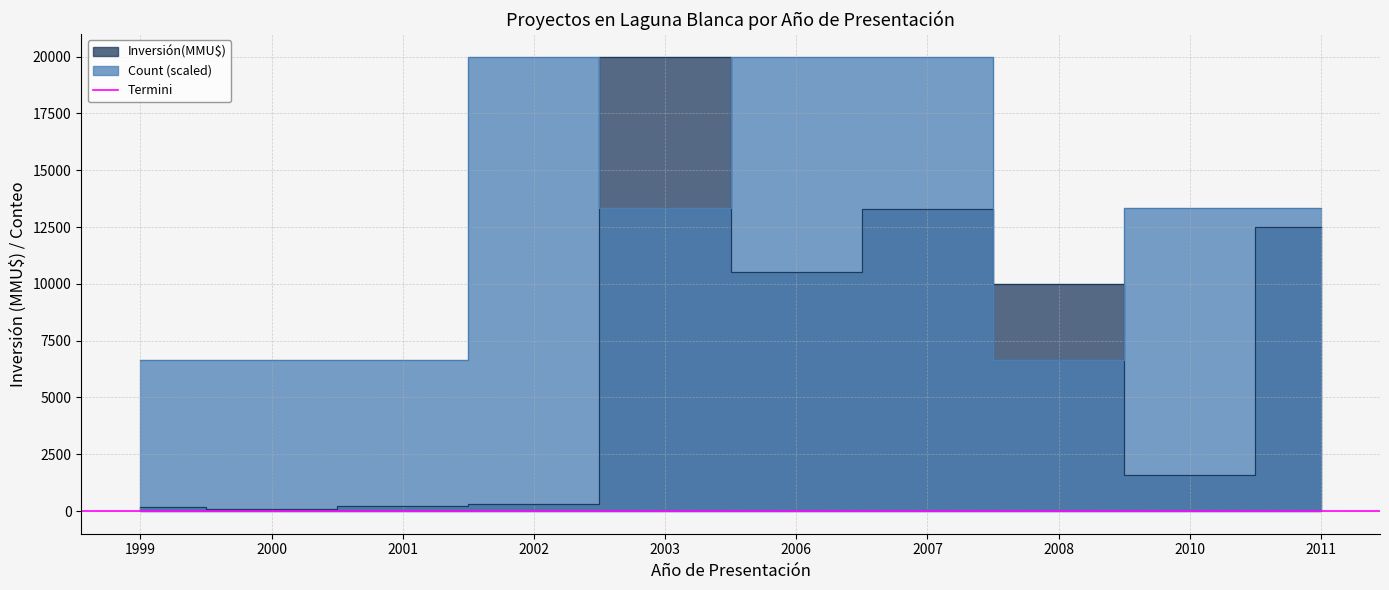

Which series changed the most between 2001 and 2007?

Count